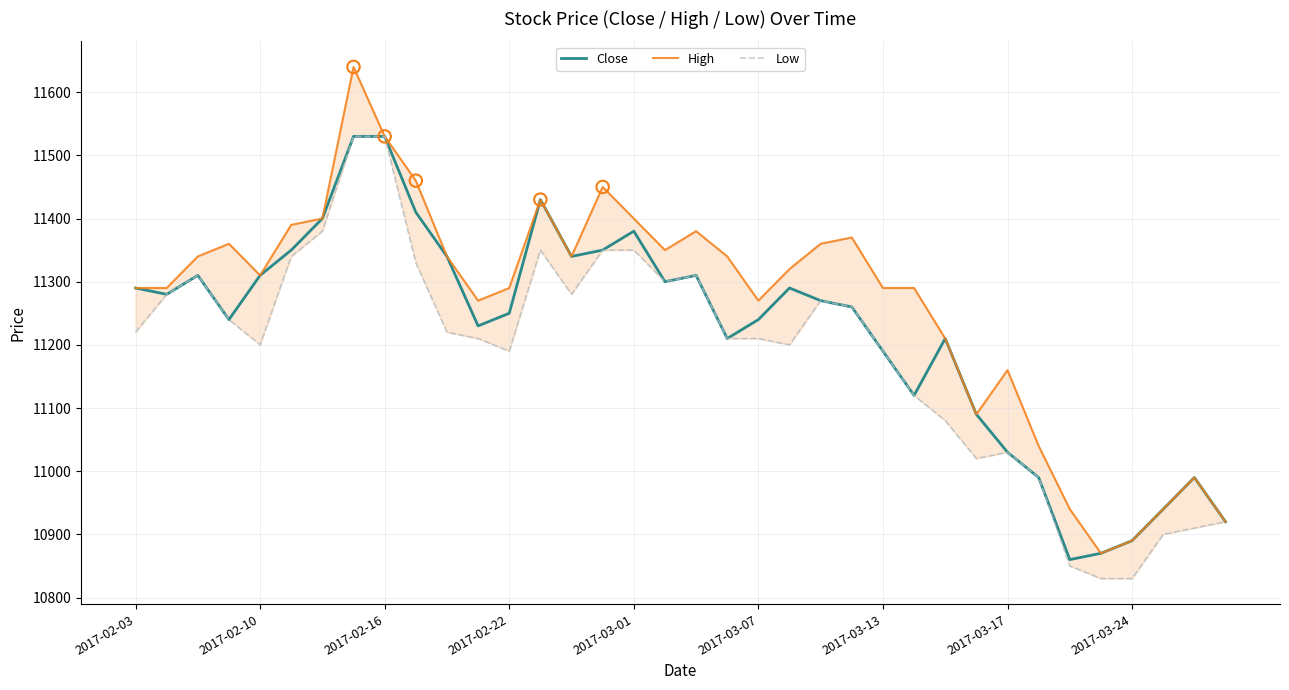

What is the maximum value for Close?

11530